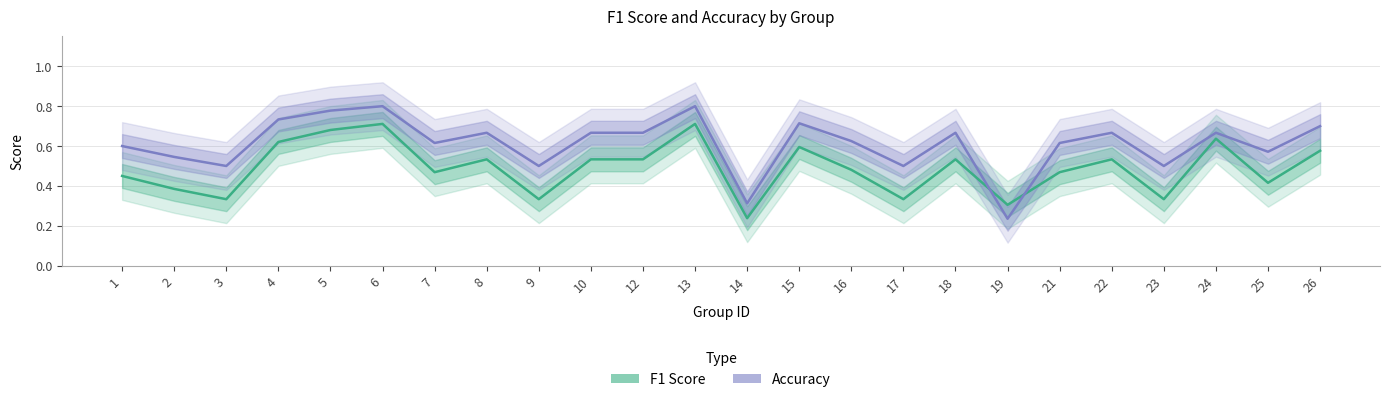

In F1 Score, how many points are higher than both neighbors (excluding endpoints)?

7